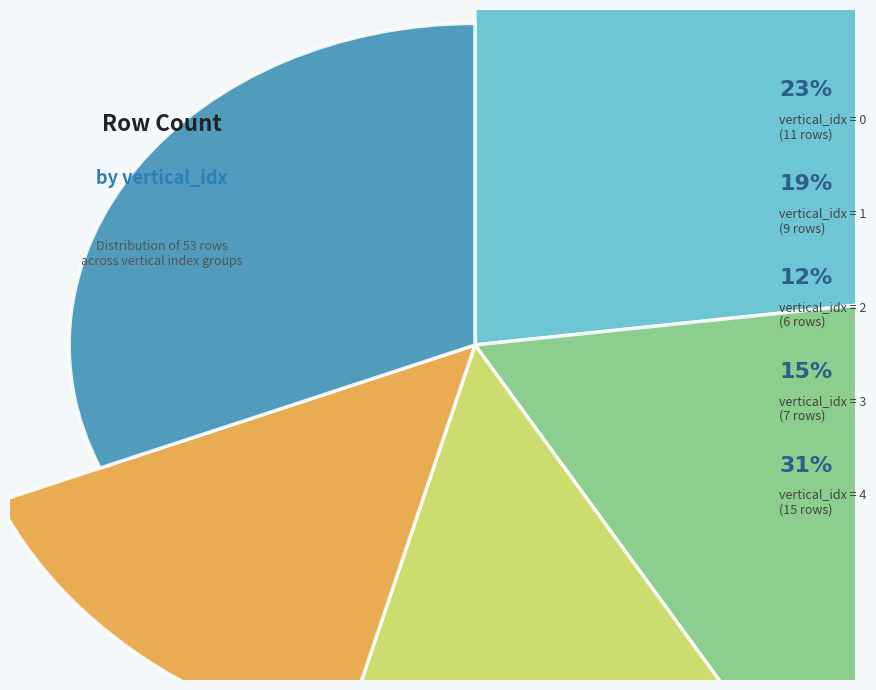

Which slice is the smallest?

2